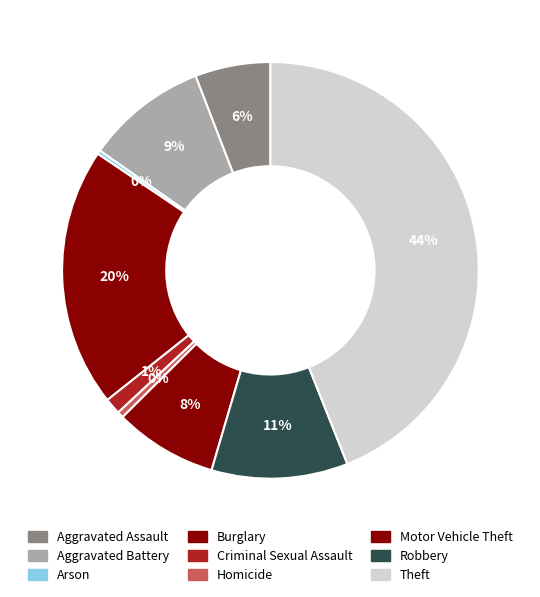

Rank the categories by value from highest to lowest.

Theft, Burglary, Robbery, Aggravated Battery, Motor Vehicle Theft, Aggravated Assault, Criminal Sexual Assault, Homicide, Arson